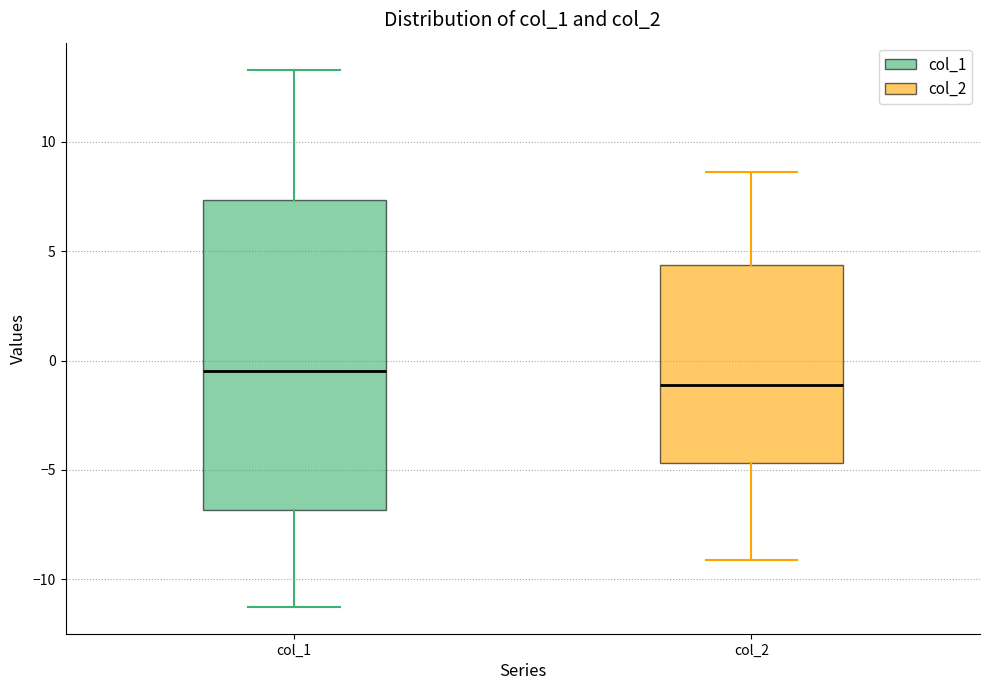

Which box is the tallest, from its lower edge to its upper edge?

col_1